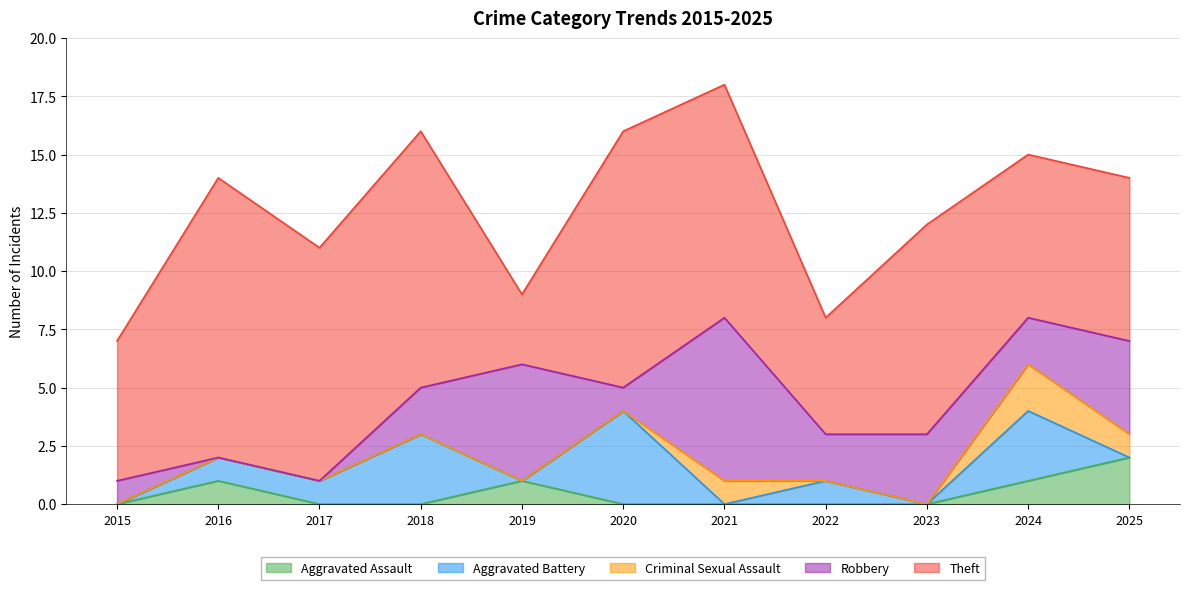

Rank the series by their maximum value, from lowest to highest.

Aggravated Assault, Criminal Sexual Assault, Aggravated Battery, Robbery, Theft